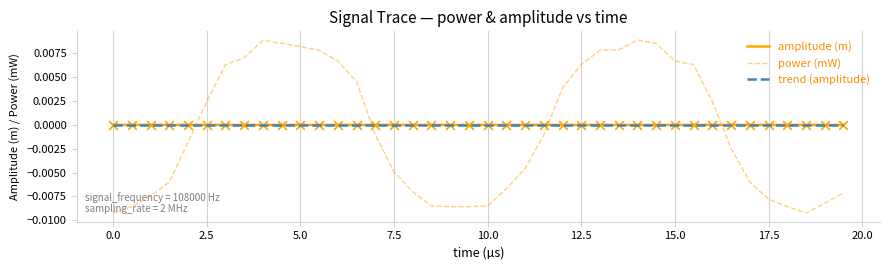

True or false: amplitude (m) and power (mW) intersect in this chart.

True